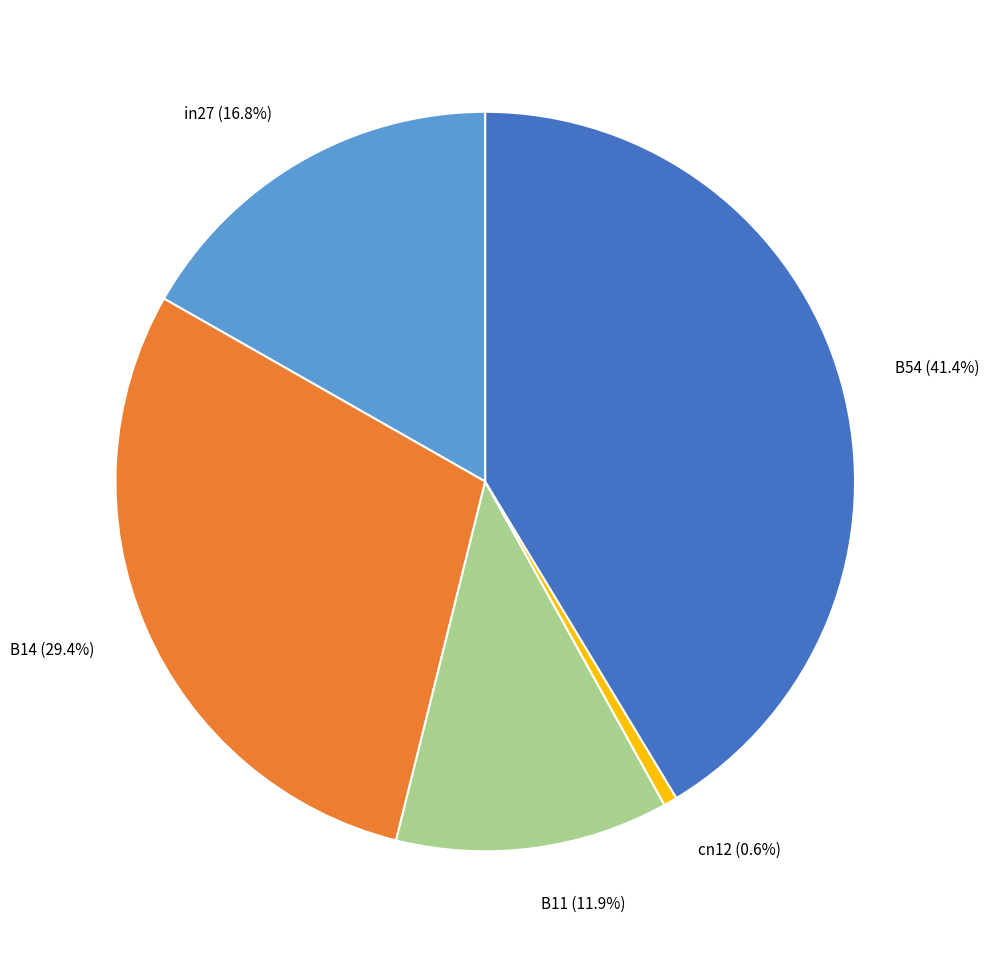

To the nearest percent, what is the difference between the largest and smallest slice percentages?

41%